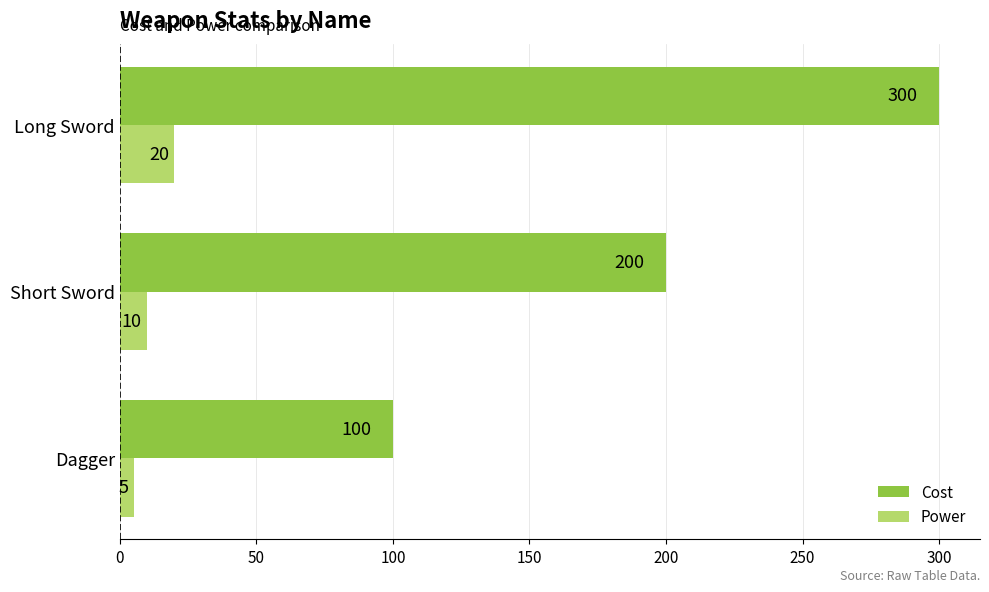

Rank the series by their average value, from lowest to highest.

Power, Cost